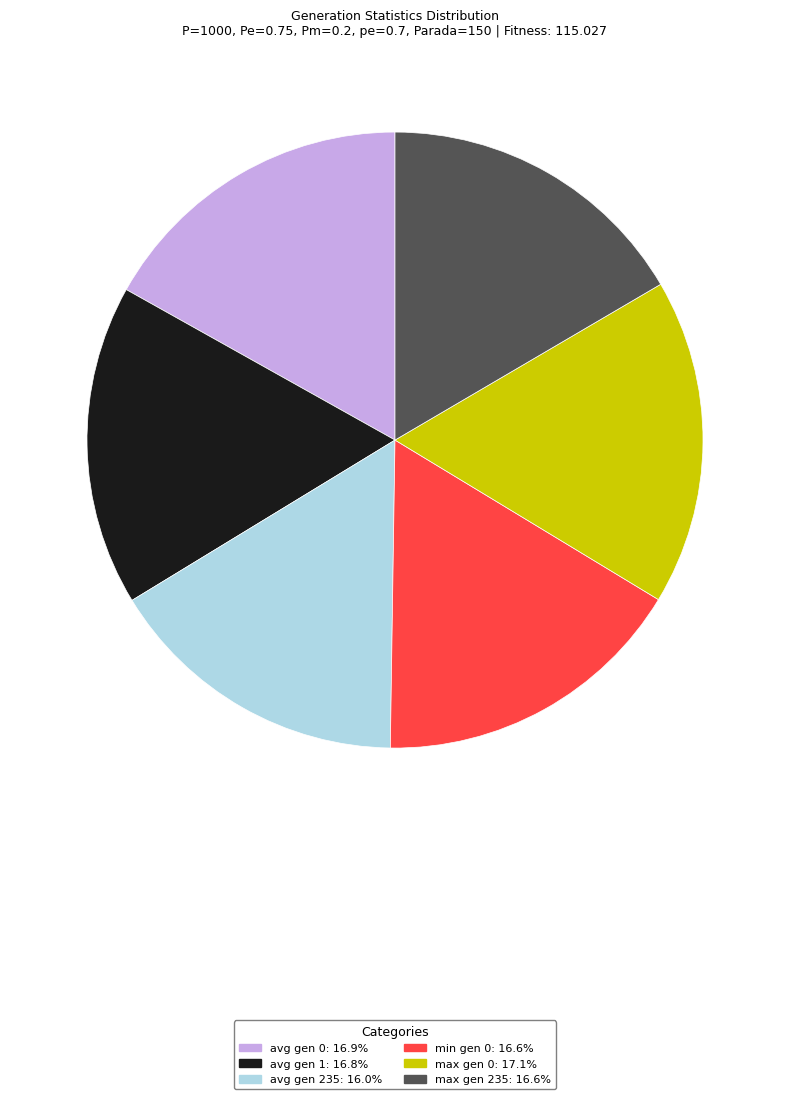

Which has a higher value, avg gen 235 or avg gen 1?

avg gen 1